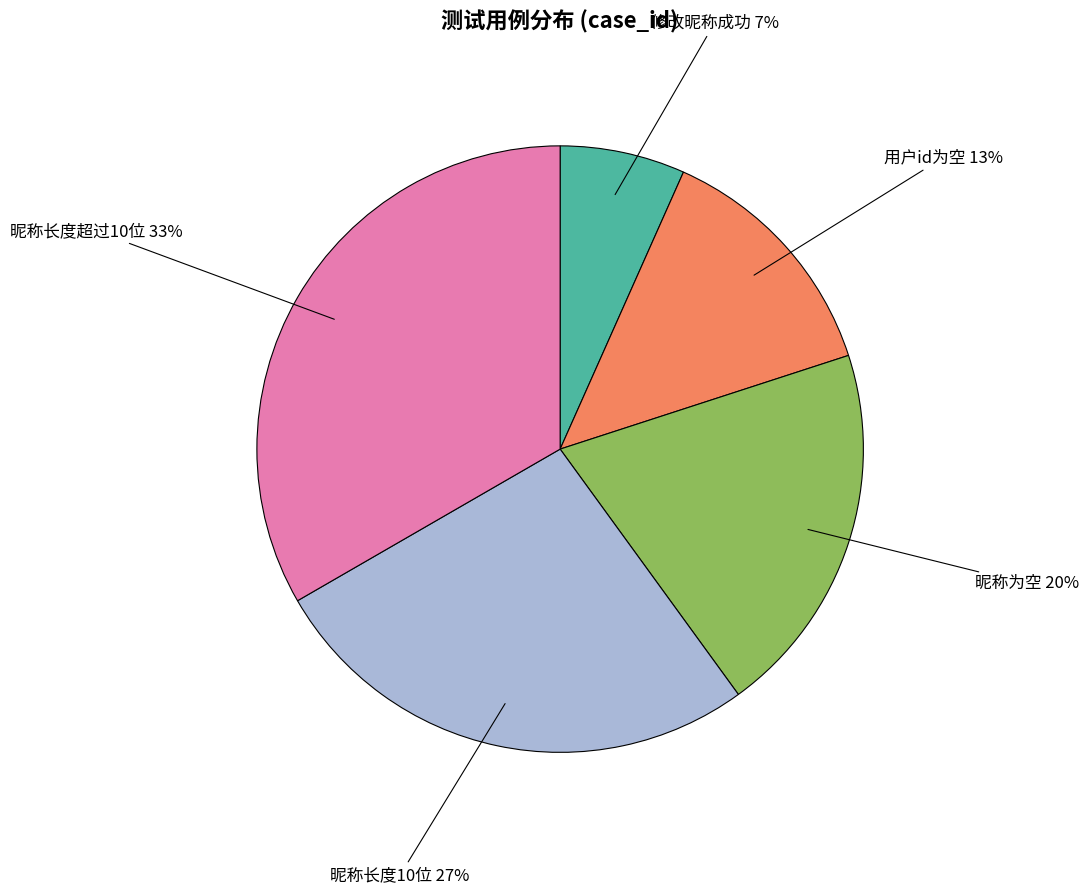

Does any single category account for the majority?

No